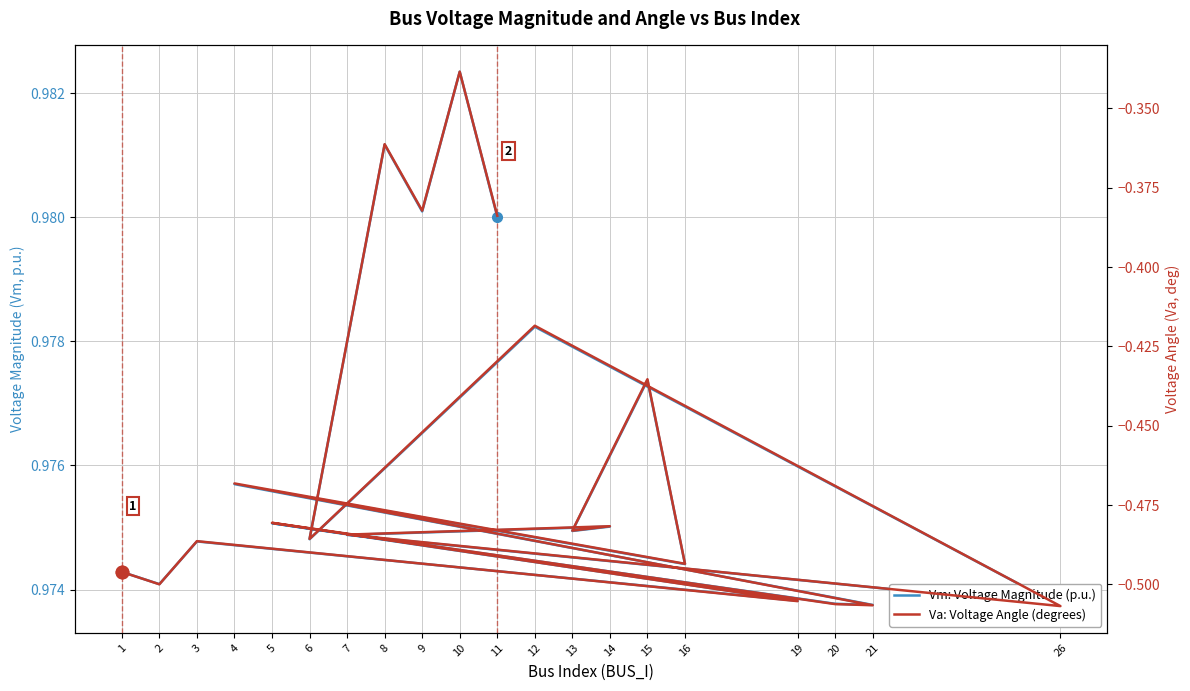

The value of Va: Voltage Angle (degrees) at 5 is -0.8. True or false?

False